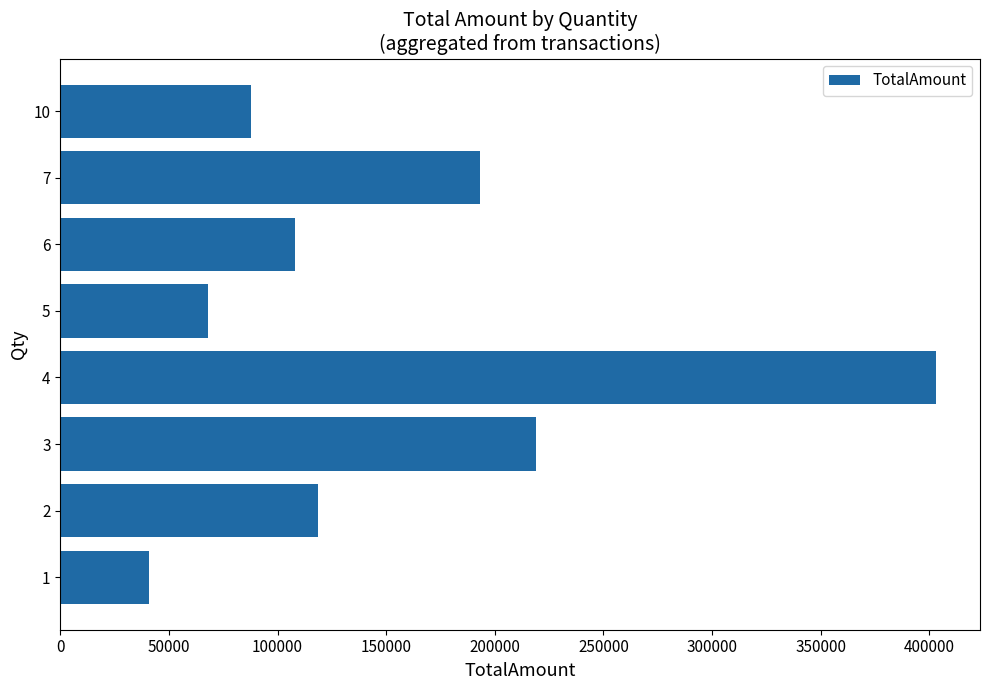

Rank the categories by value from highest to lowest.

4, 3, 7, 2, 6, 10, 5, 1